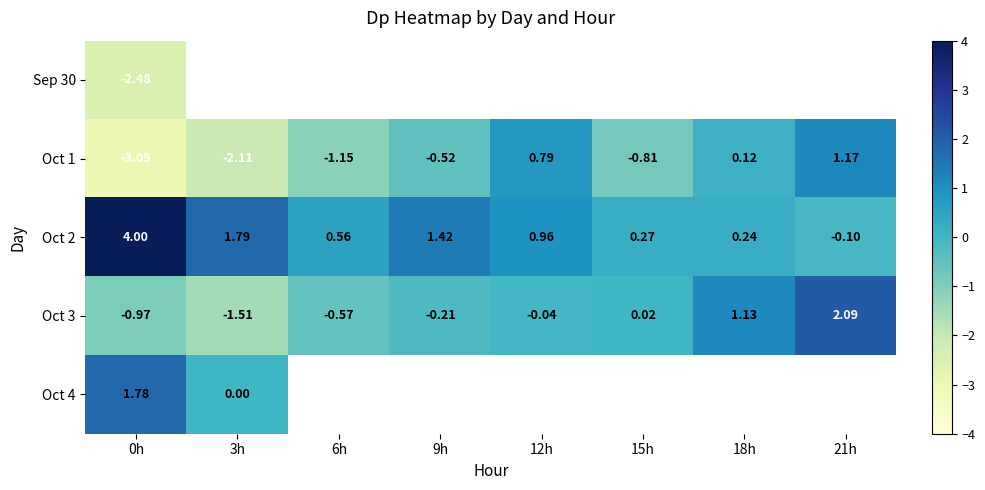

The value of Oct 1 at 12h is 1.4. True or false?

False